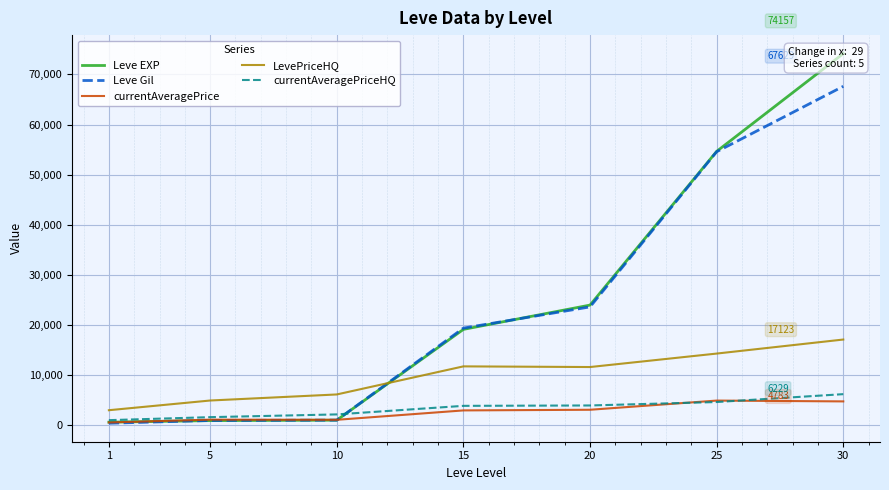

Reading left to right, transcribe all the data shown in this chart.

Leve EXP: 1=641.7	5=952.8	10=1038.8	15=19148.3	20=23995.0	25=54656.1	30=74157.0
Leve Gil: 1=427.6	5=979.4	10=1048.0	15=19402.4	20=23635.4	25=54581.0	30=67629.4
currentAveragePrice: 1=583.5	5=1145.7	10=1112.5	15=2986.7	20=3115.5	25=4947.5	30=4783.5
LevePriceHQ: 1=3025.4	5=4961.0	10=6169.9	15=11770.0	20=11637.7	25=14324.1	30=17122.9
currentAveragePriceHQ: 1=1042.4	5=1641.2	10=2189.1	15=3896.0	20=3973.0	25=4657.1	30=6229.1